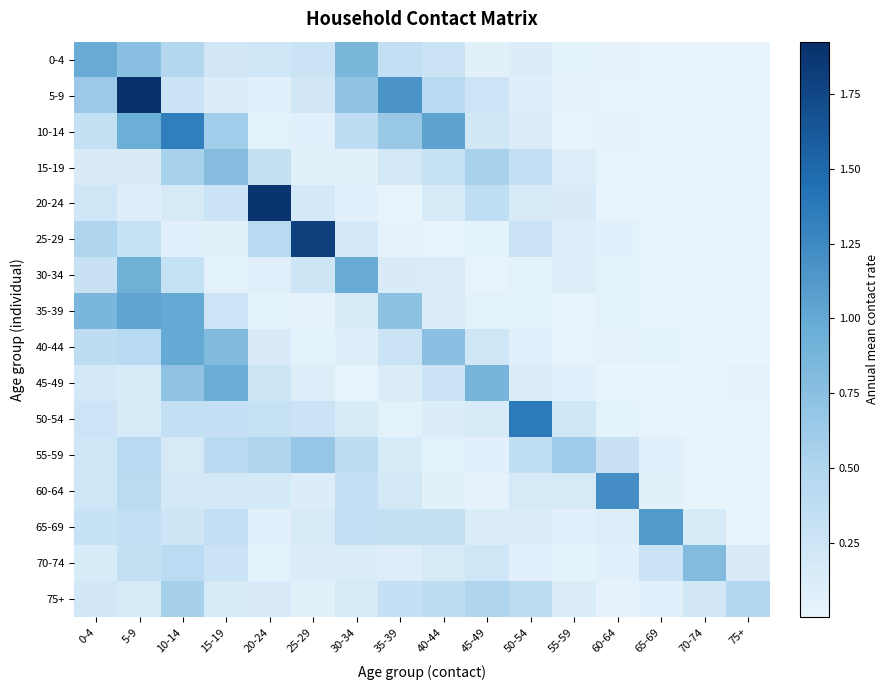

At how many categories does at least one series exceed 1?

9